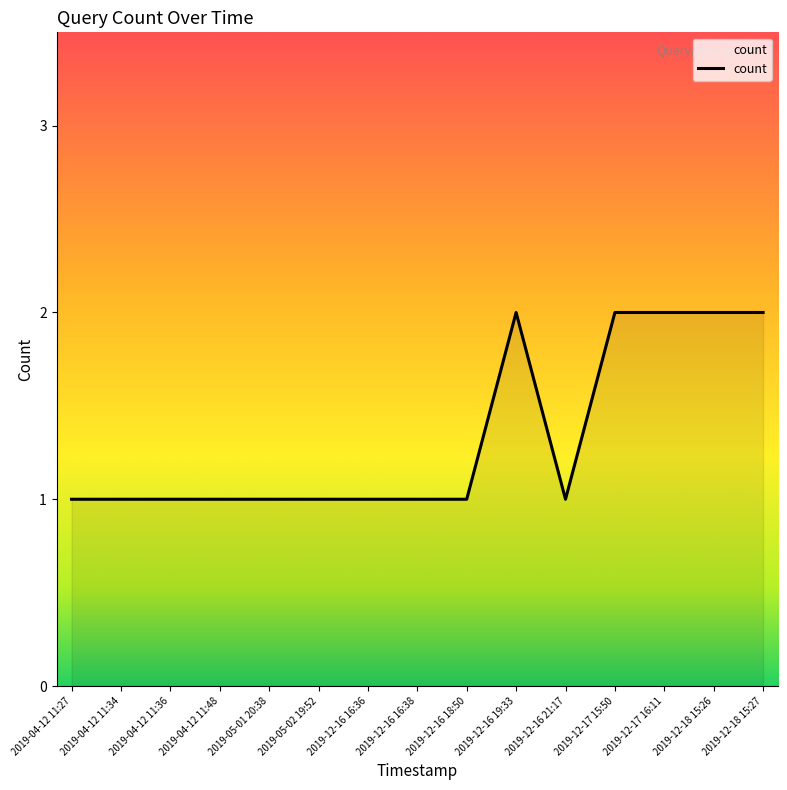

How many values are between 1 and 2?

15